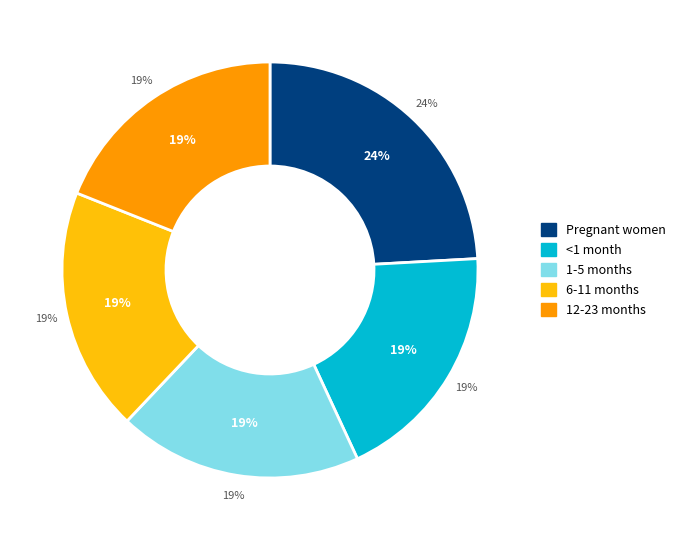

Do 6-11 months and 1-5 months together represent more than half of the pie?

No